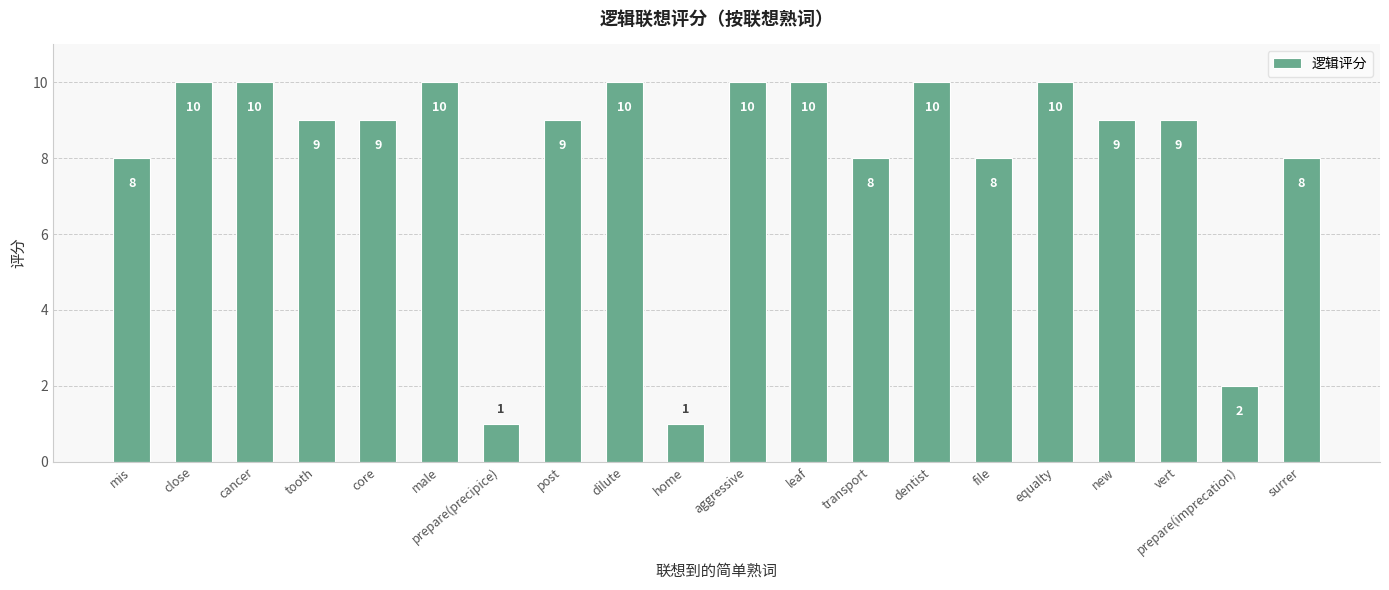

Count the number of categories in the chart.

20